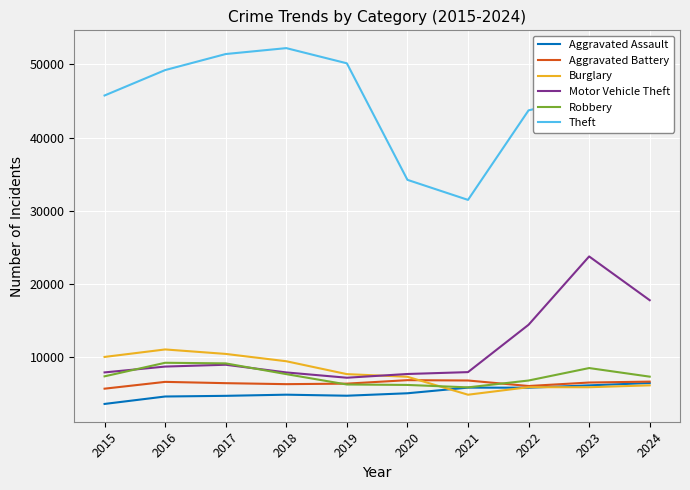

In Motor Vehicle Theft, how many points are higher than both neighbors (excluding endpoints)?

2